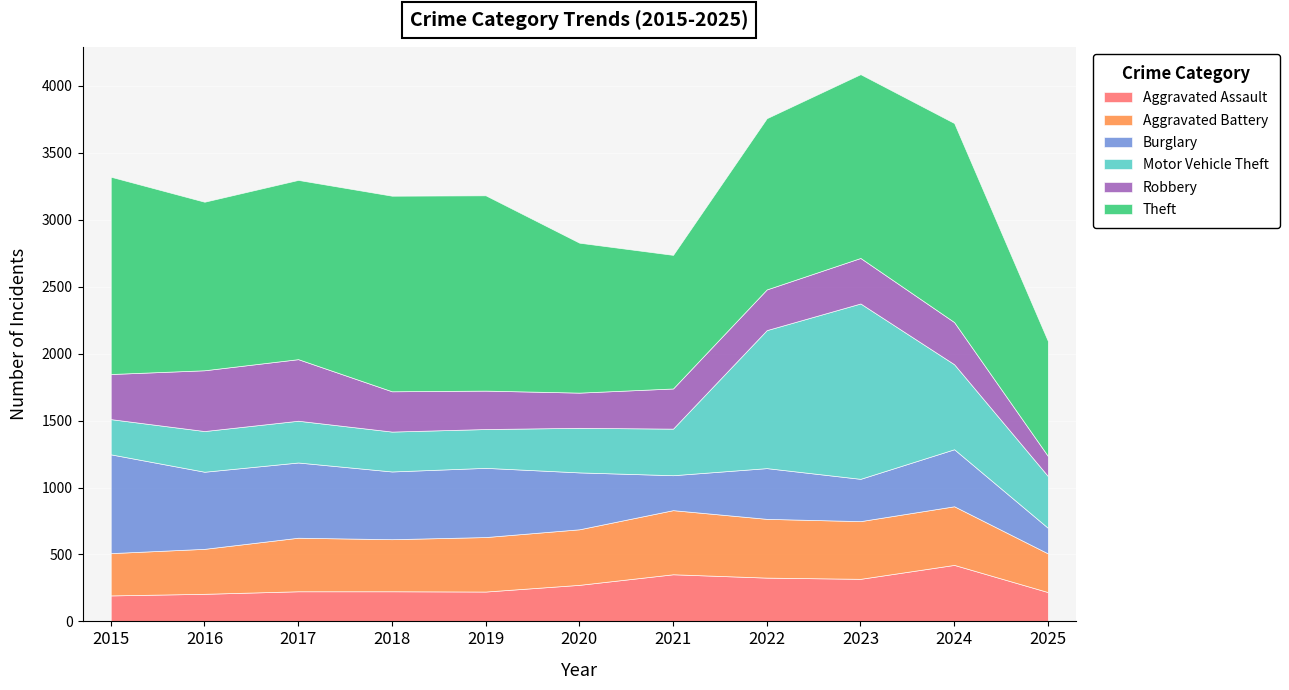

What is the value of the Aggravated Assault point at the 1st from the left?

194